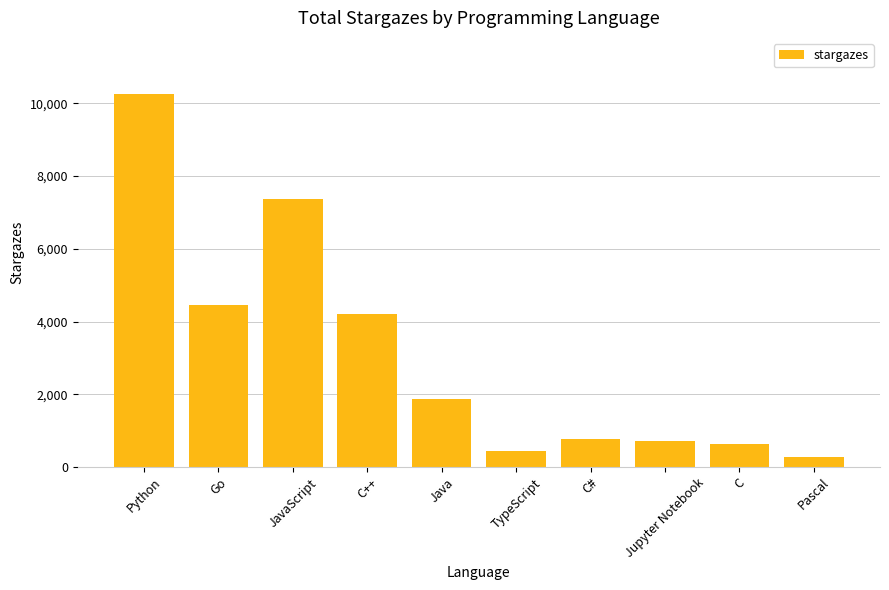

What is the sum of all values?

30982